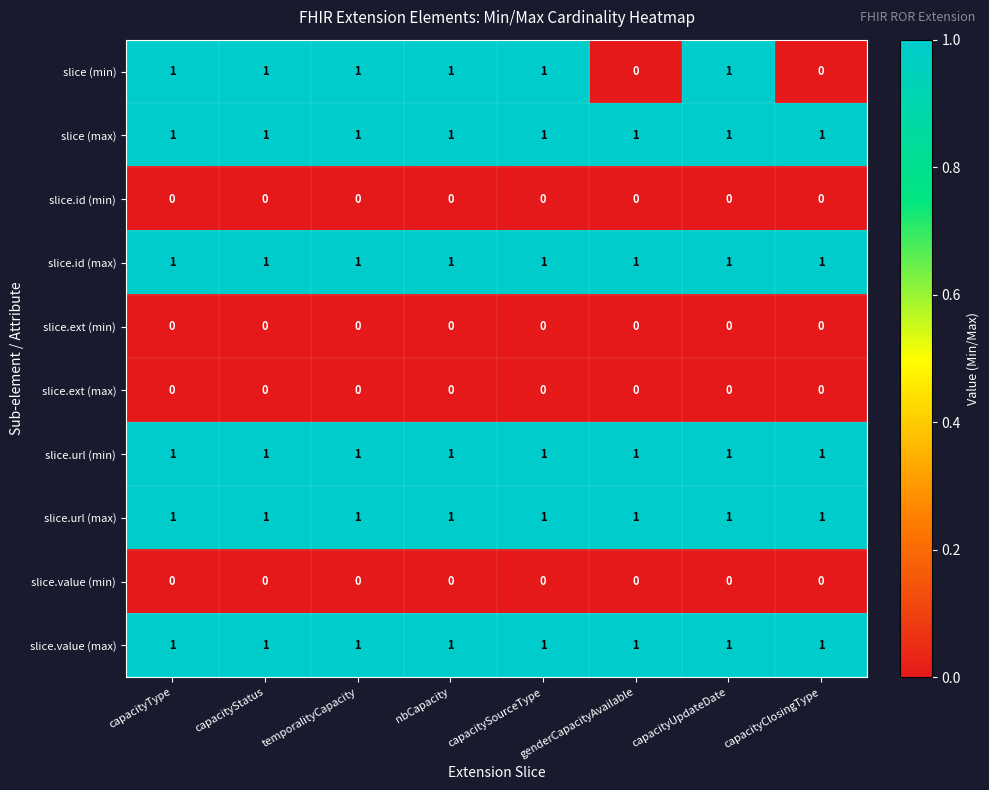

At how many categories does at least one series exceed 0?

8